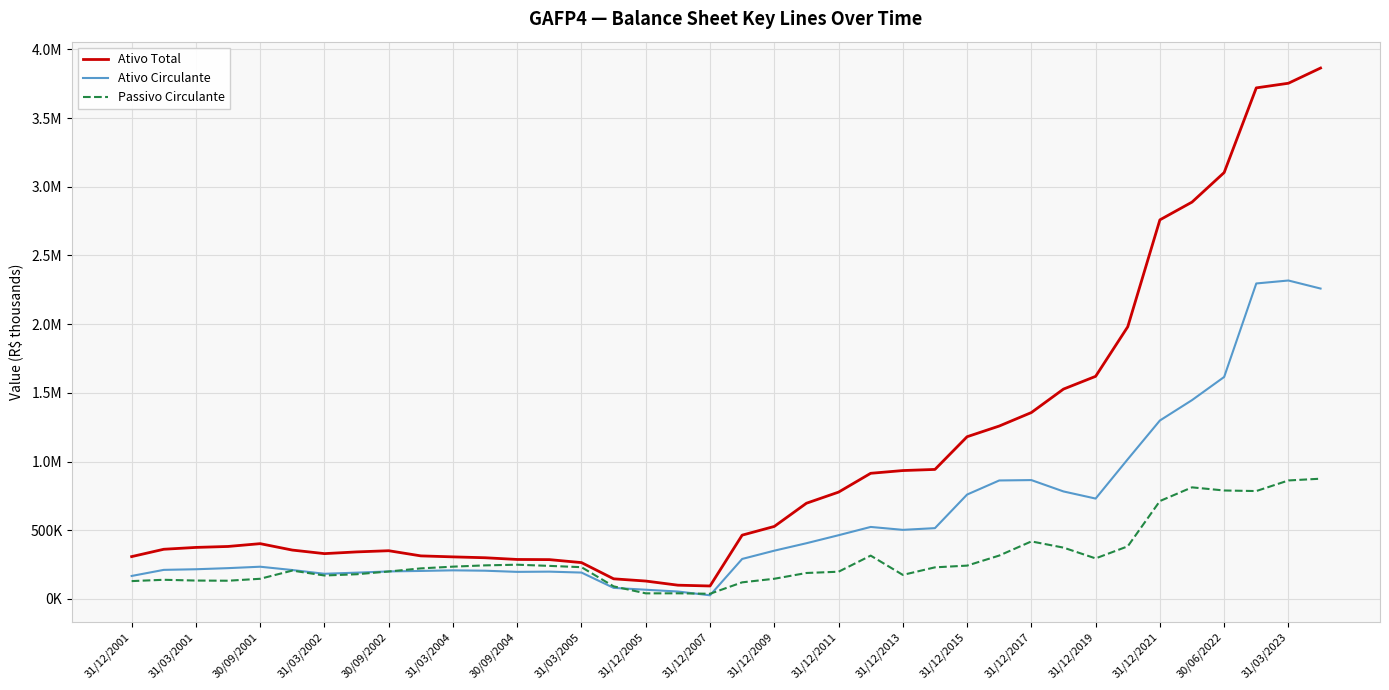

In Ativo Total, how many points are higher than both neighbors (excluding endpoints)?

2